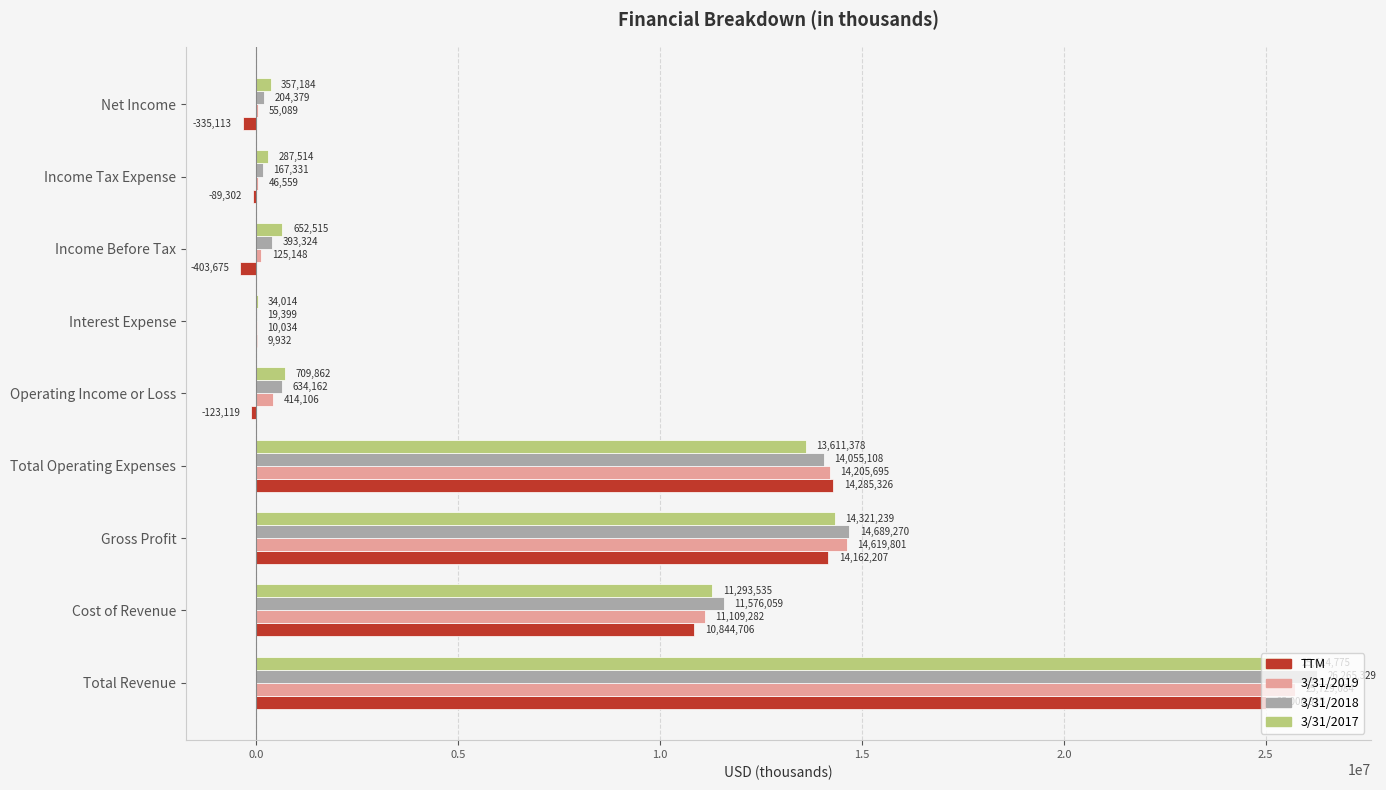

Which series has the largest total across all categories?

3/31/2018